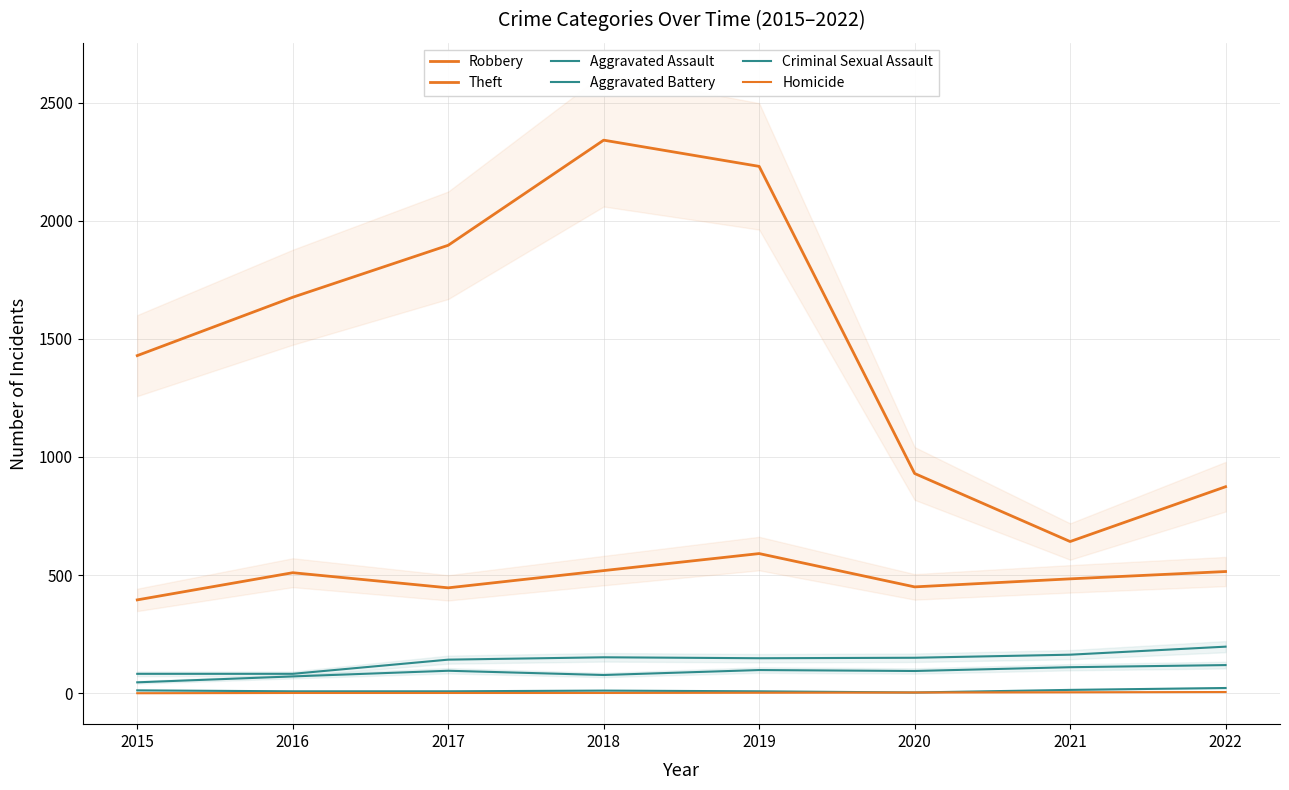

What is the difference between the Aggravated Battery values at 2022 and 2018?

45